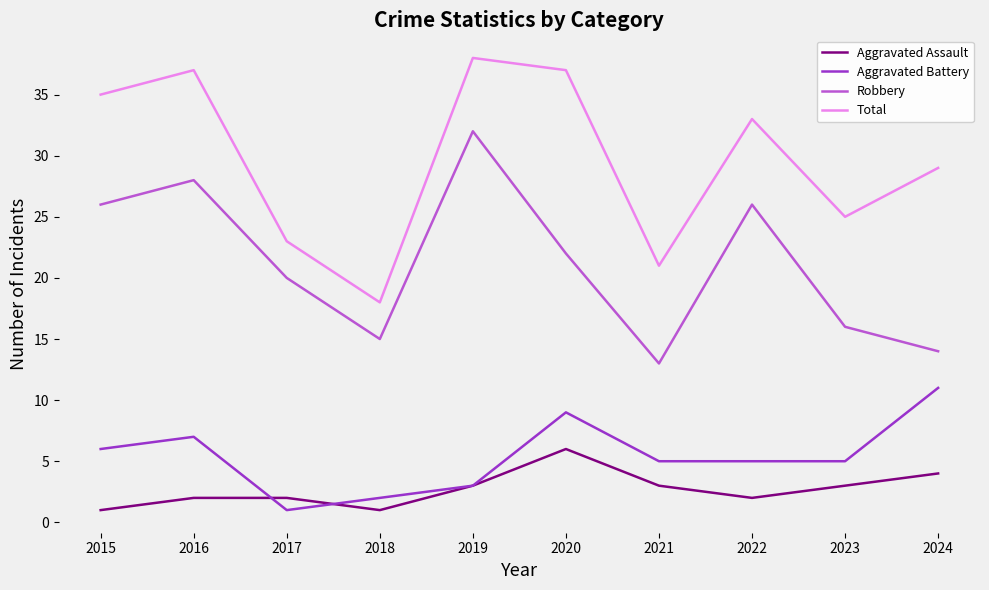

Which series changed the most between 2017 and 2019?

Total